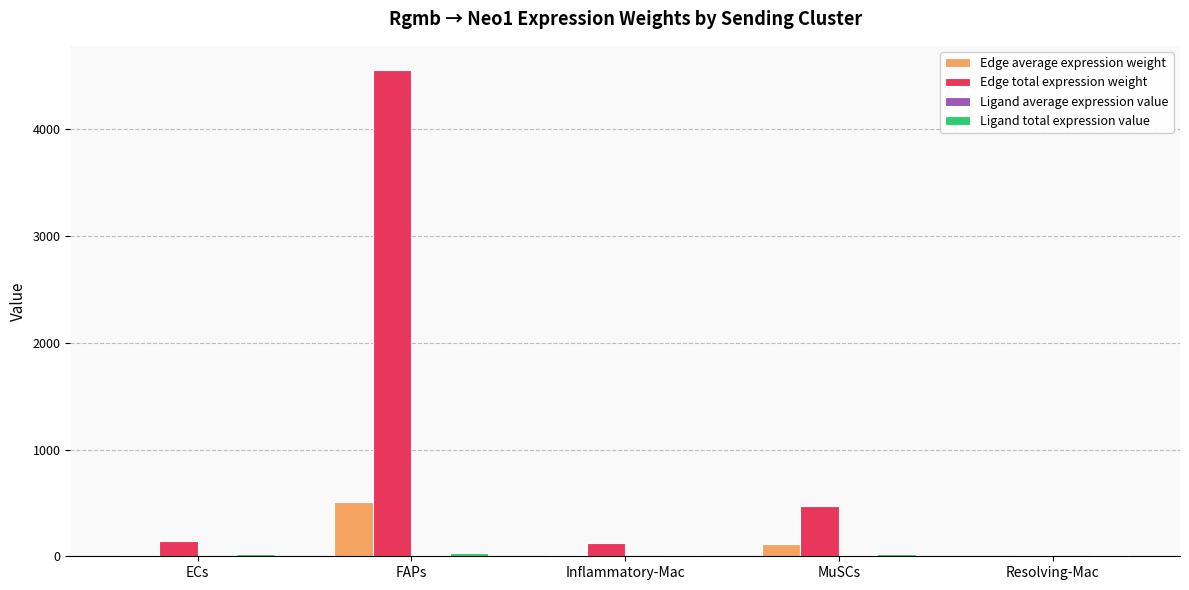

Which series has the largest total across all categories?

Edge total expression weight